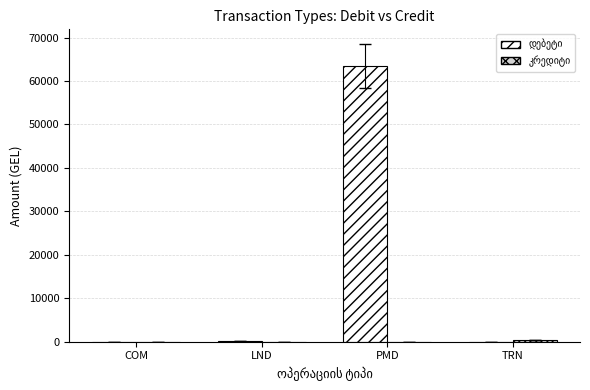

What is the greatest value displayed?

63400.0